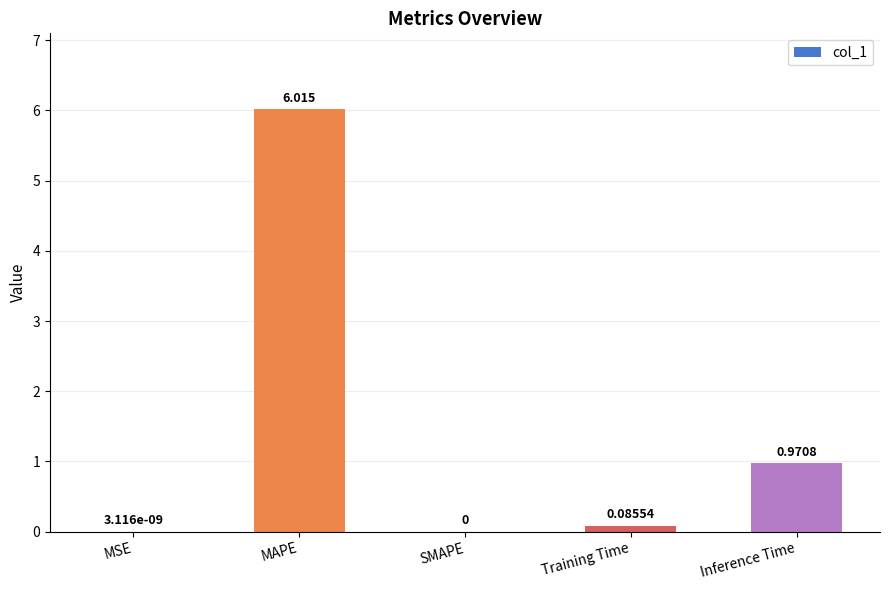

What is the greatest value displayed?

6.0